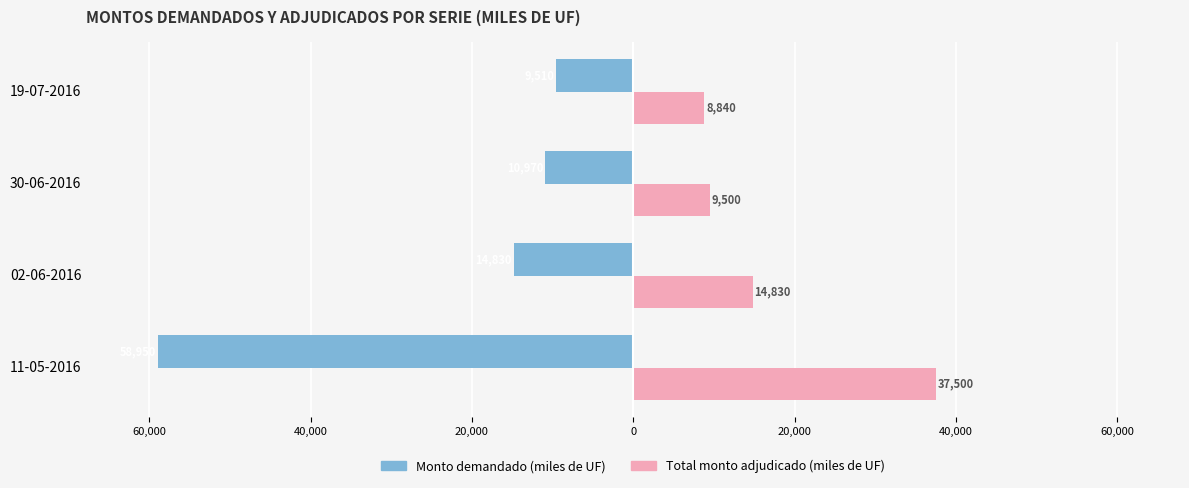

What is the value of the Total monto adjudicado (miles de UF) bar at the 1st from the left?

37500